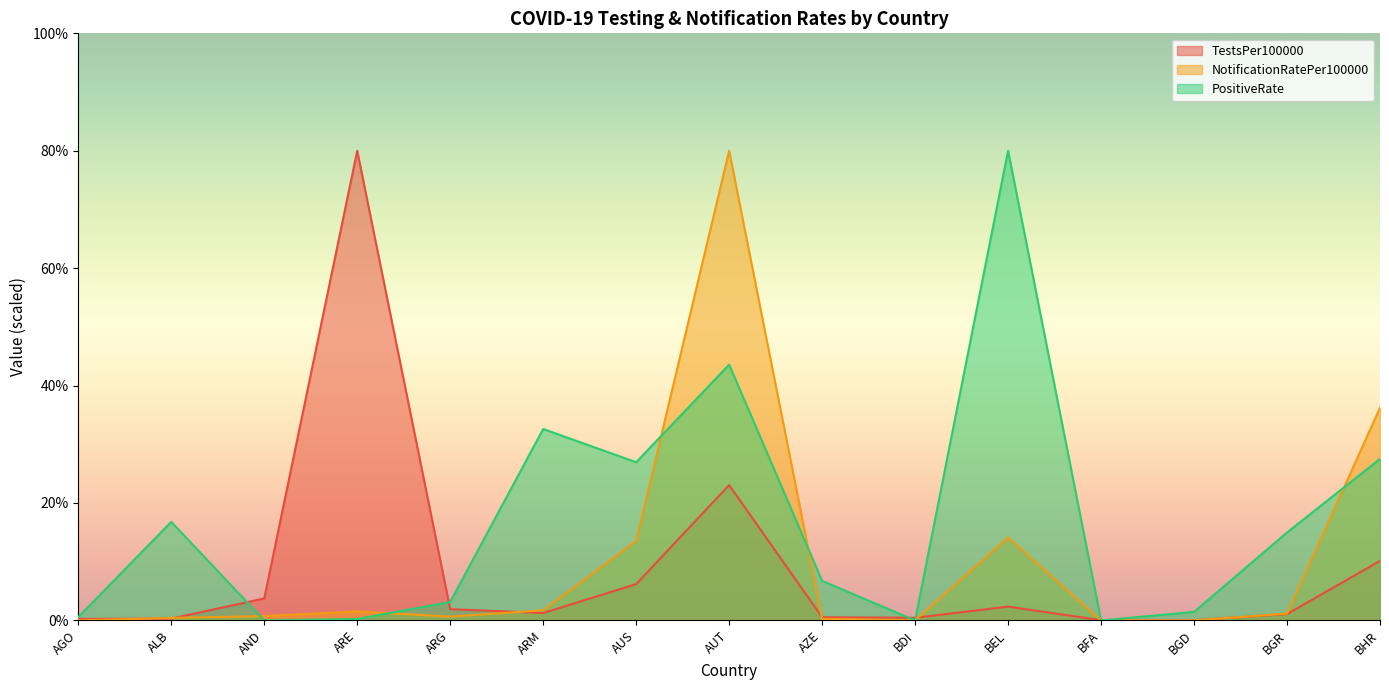

Rank the series at BGD from lowest to highest value.

NotificationRatePer100000, TestsPer100000, PositiveRate